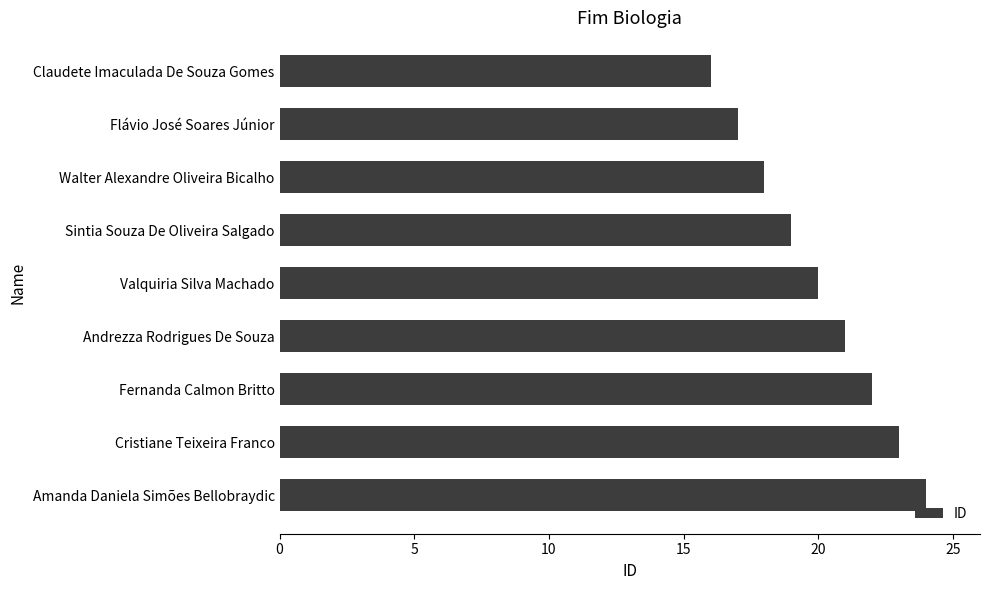

Is it true that the value at Walter Alexandre Oliveira Bicalho is 18?

True